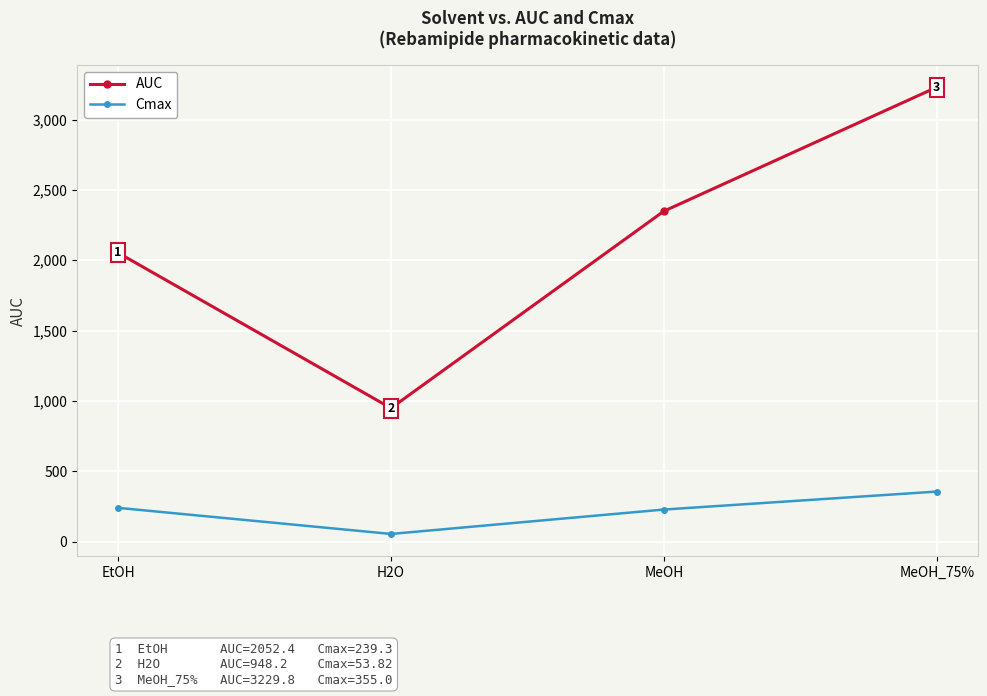

Which series has the widest spread of values?

AUC